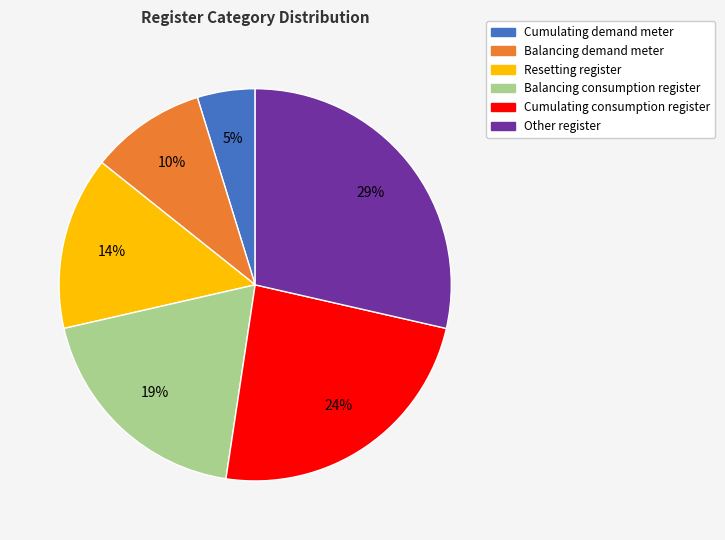

Does Balancing consumption register account for over 50% of the chart?

No